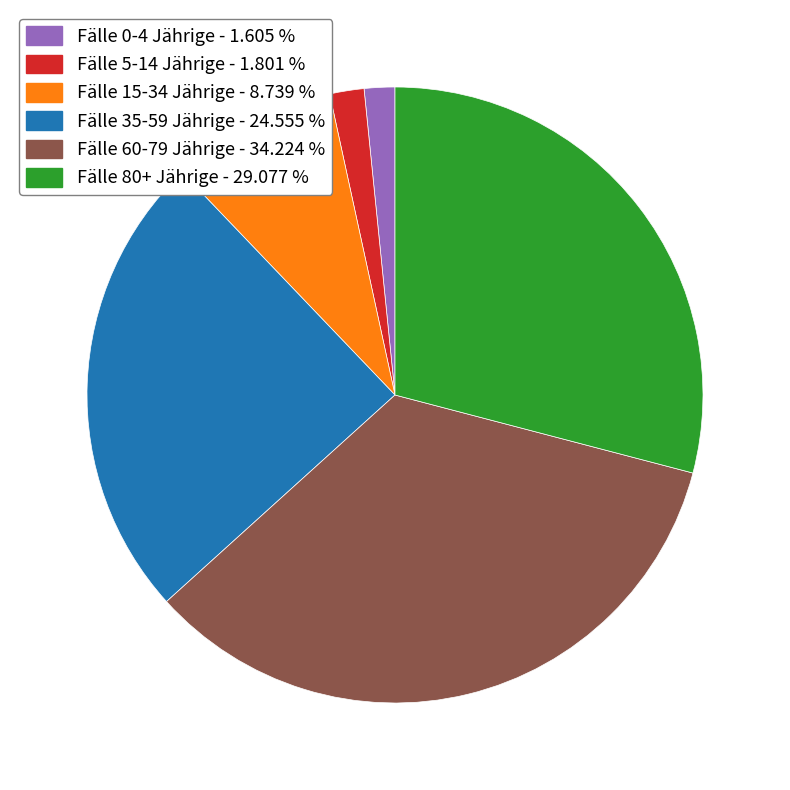

Is there a majority slice in this chart?

No